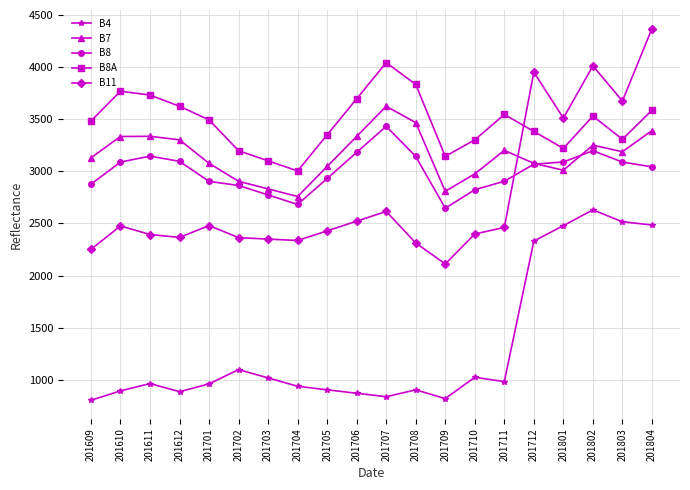

Does the chart have visible grid lines?

Yes